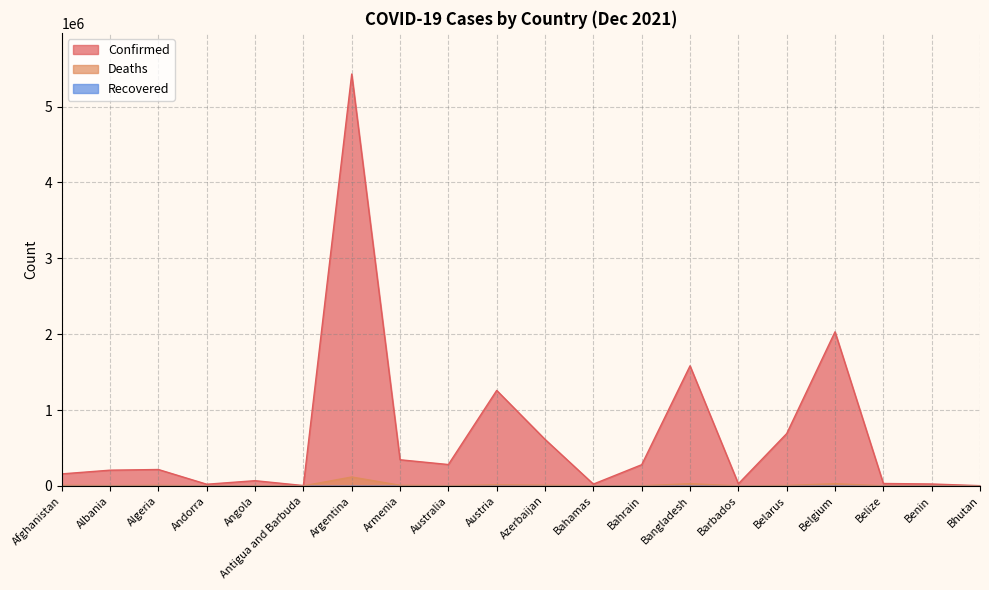

How many lines are shown in the chart?

3